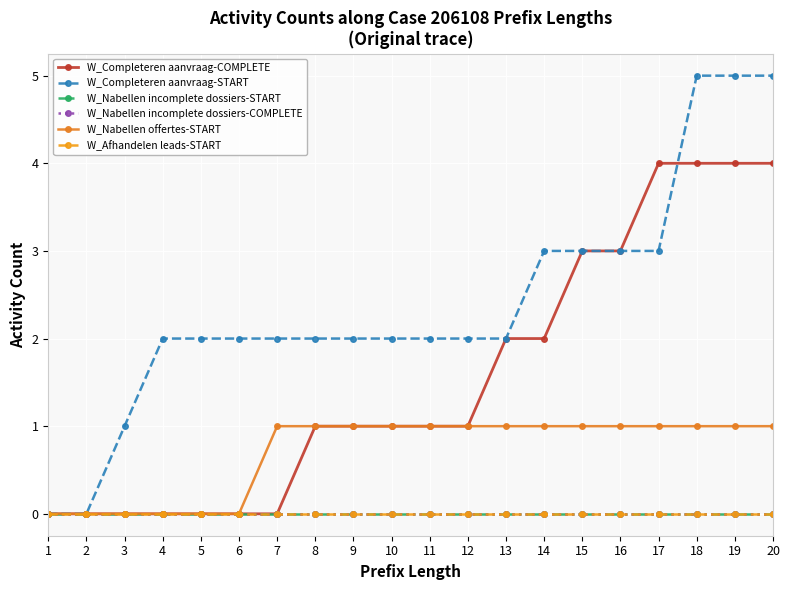

Is this an area chart (filled region under the line)?

No